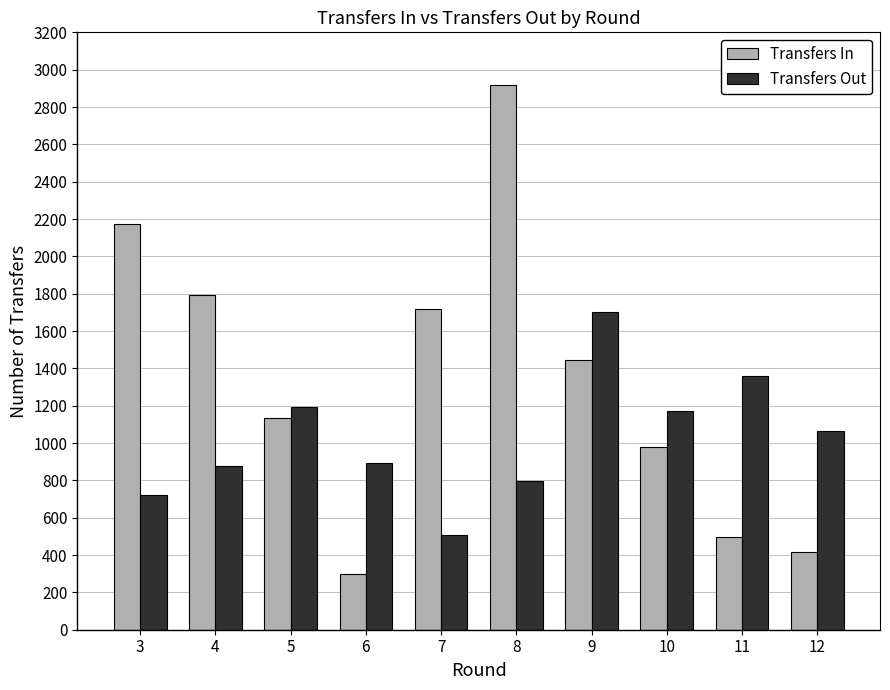

True or false: Transfers Out has a value of 259 at 4.

False